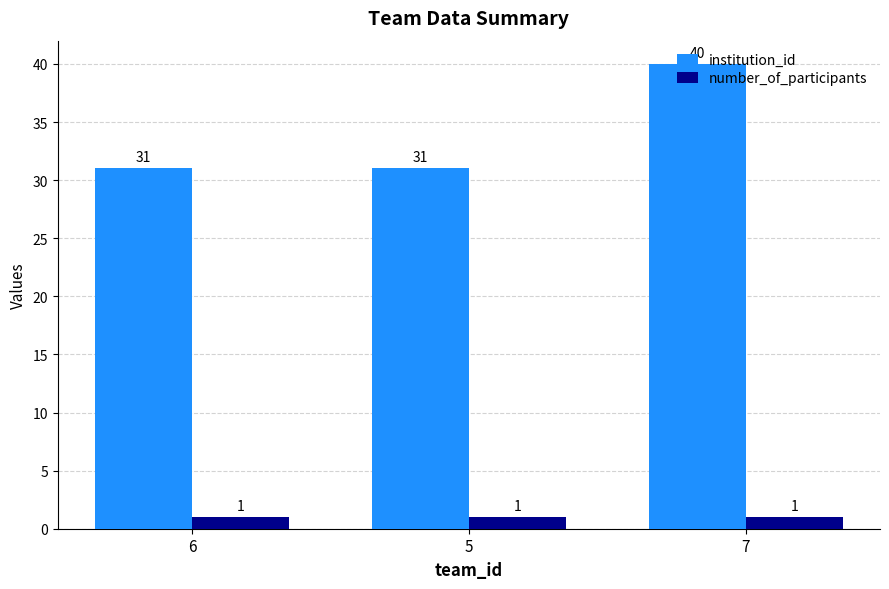

Reading left to right, extract all data points from this chart.

institution_id: 6=31	5=31	7=40
number_of_participants: 6=1	5=1	7=1